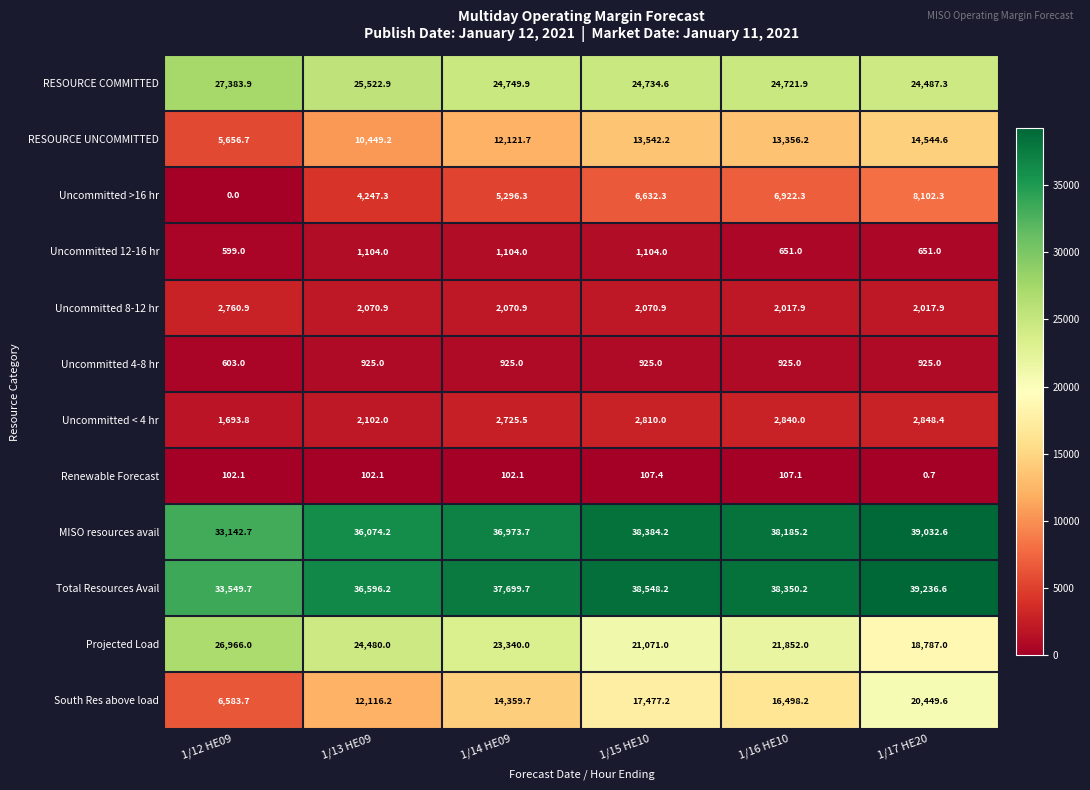

The value of Uncommitted 12-16 hr at 1/15 HE10 is 358.9. True or false?

False